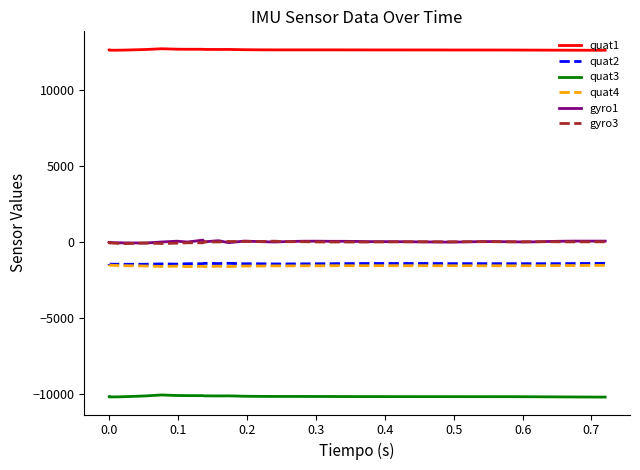

What is the value of the gyro1 point at the 34th from the left?

-11